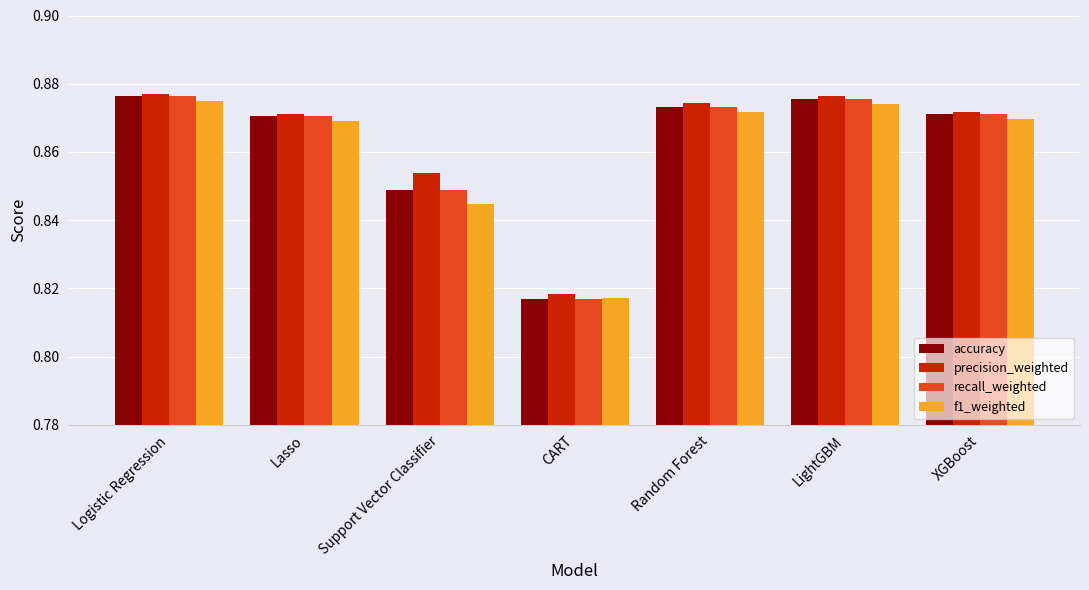

What are all the series names shown in the legend?

accuracy, precision_weighted, recall_weighted, f1_weighted